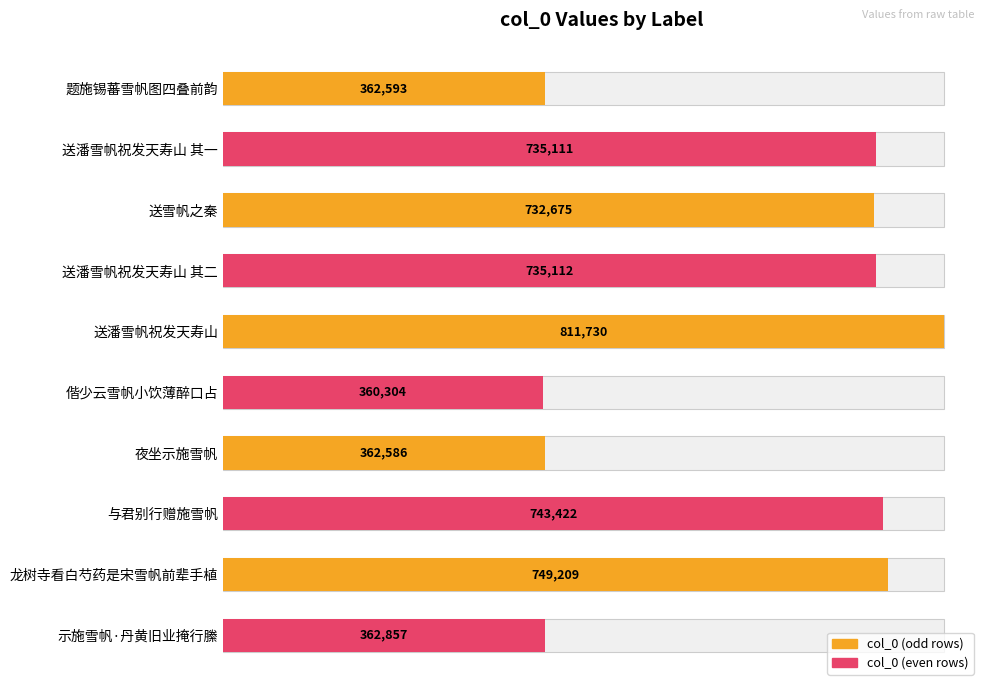

Reading right to left, what are all the values shown in this chart?

362857	749209	743422	362586	360304	811730	735112	732675	735111	362593